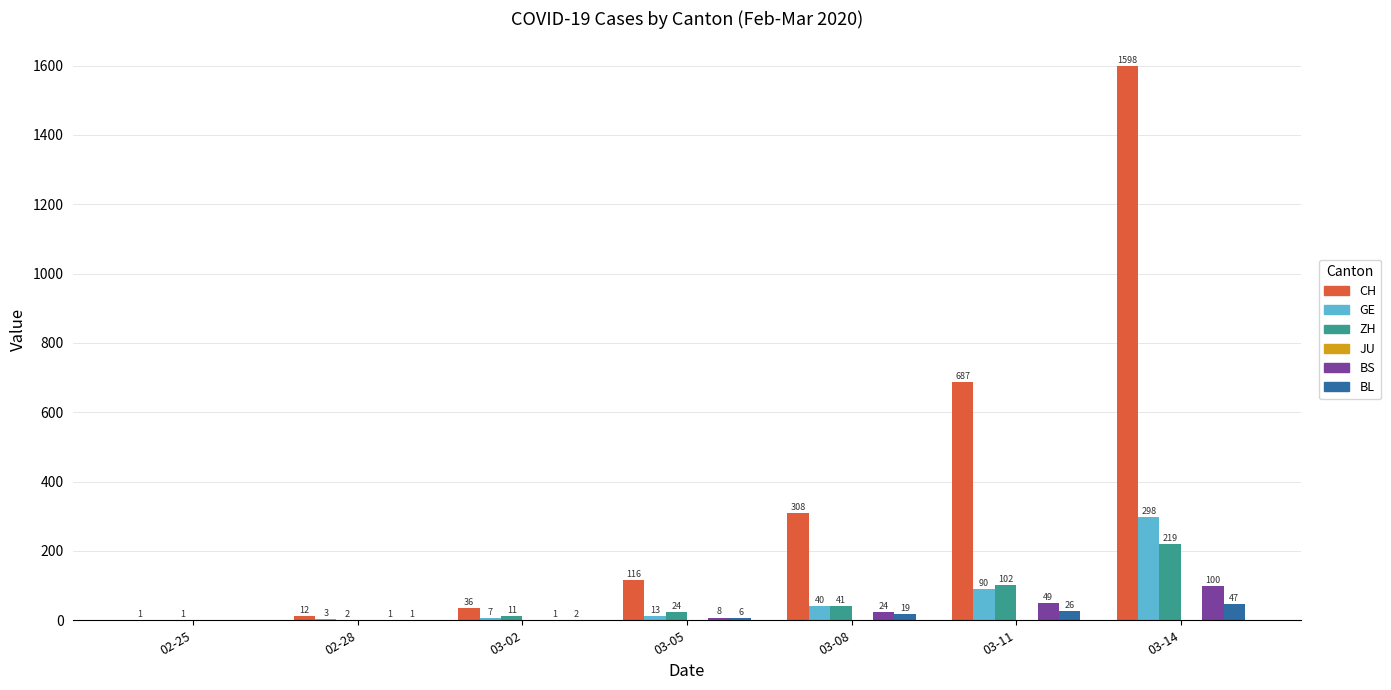

Which series has the largest total across all categories?

CH